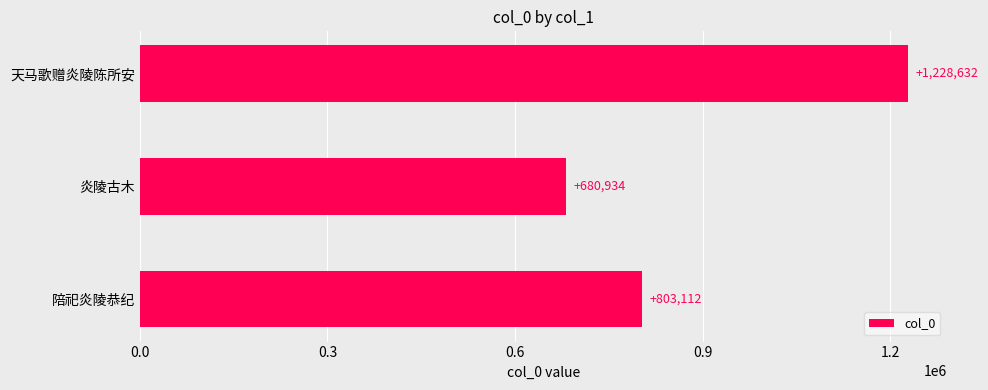

Reading top to bottom, list all the values displayed in this chart.

天马歌赠炎陵陈所安=1228632	炎陵古木=680934	陪祀炎陵恭纪=803112